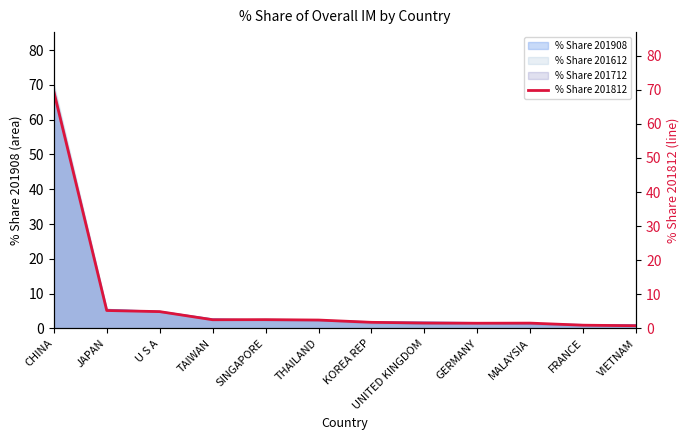

What is the smallest value displayed?

0.8